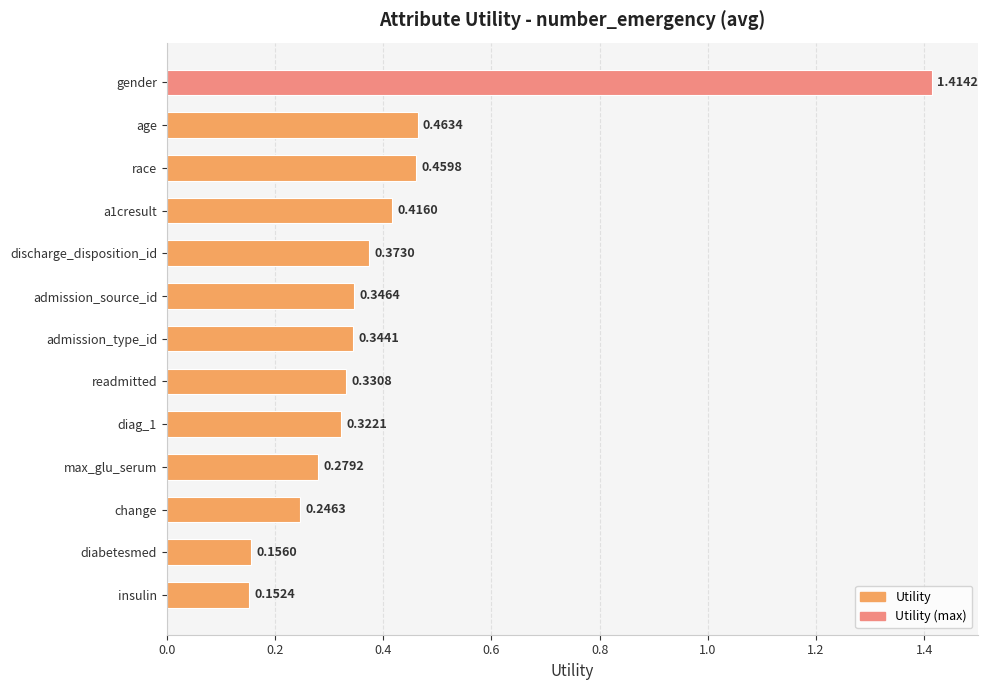

What is the label of the 12th bar from the top?

diabetesmed